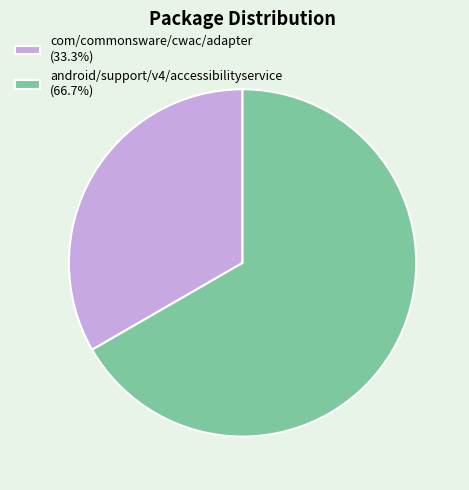

Which has a higher value, com/commonsware/cwac/adapter or android/support/v4/accessibilityservice?

android/support/v4/accessibilityservice